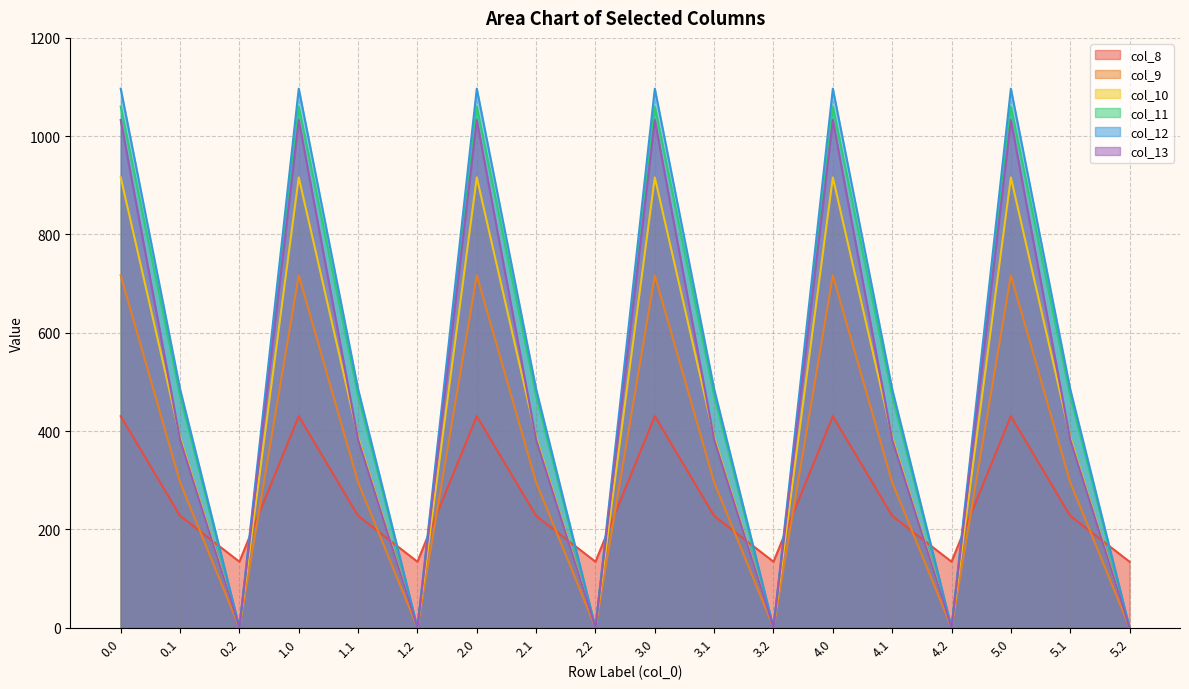

What position from the right is 0.0?

18